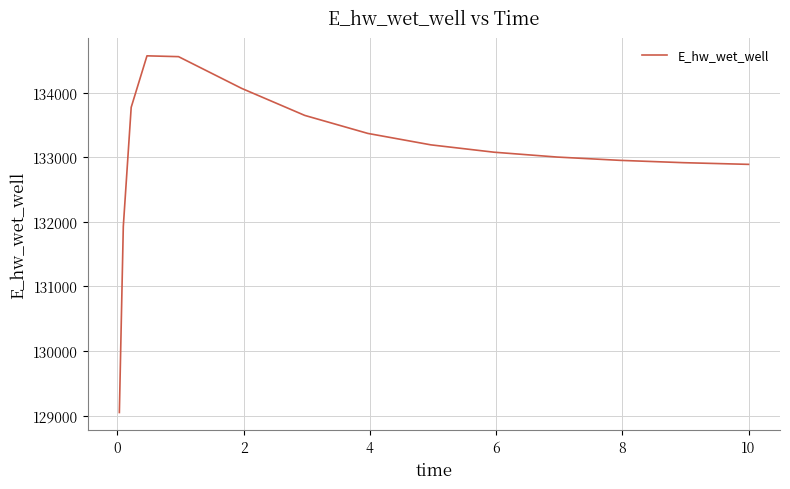

What is the difference between the maximum and minimum values?

5520.7